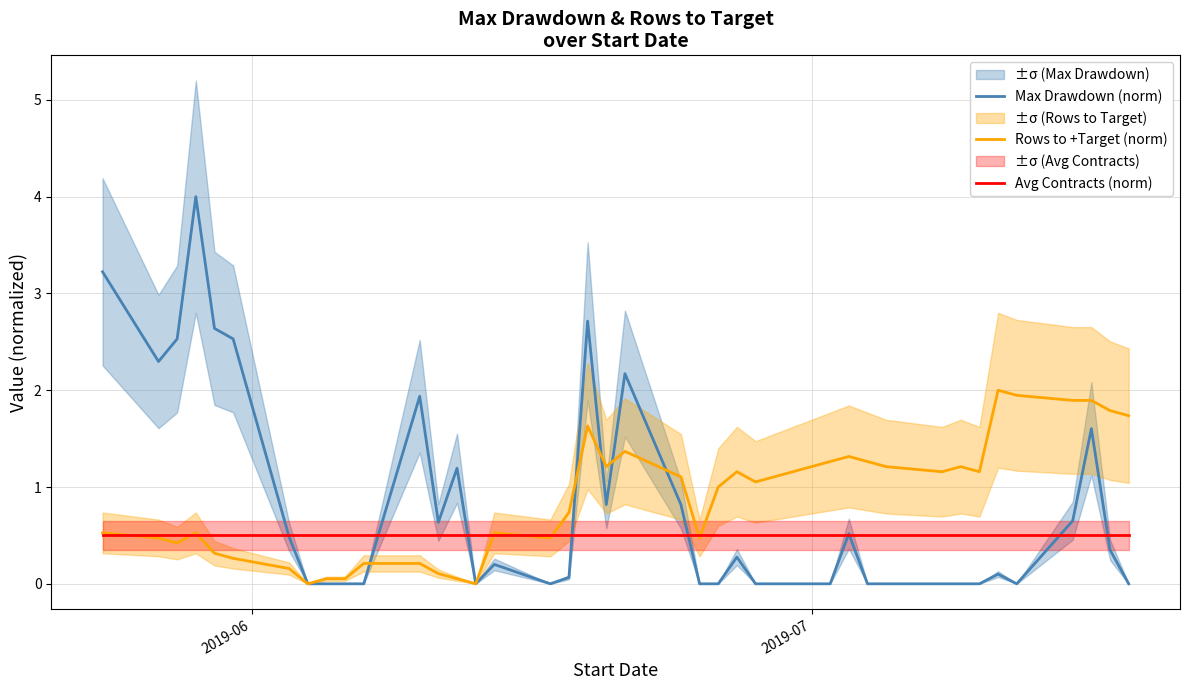

What is the maximum value for Rows to +Target (norm)?

2.0